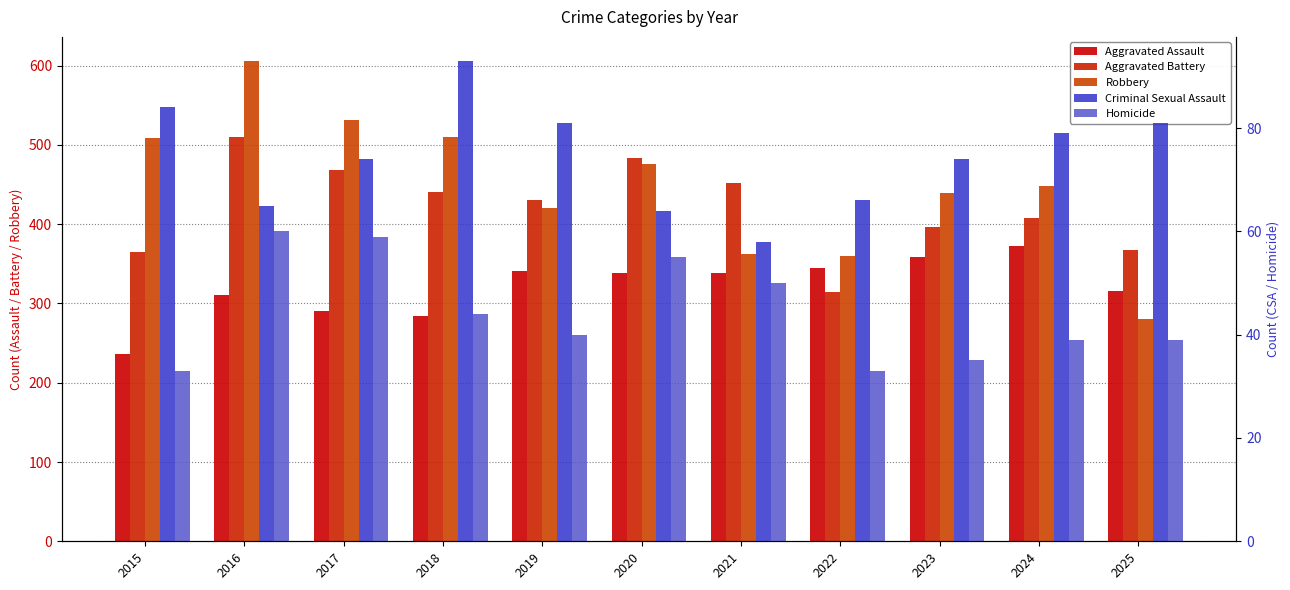

The Aggravated Battery series shows 440 at 2018. True or false?

True